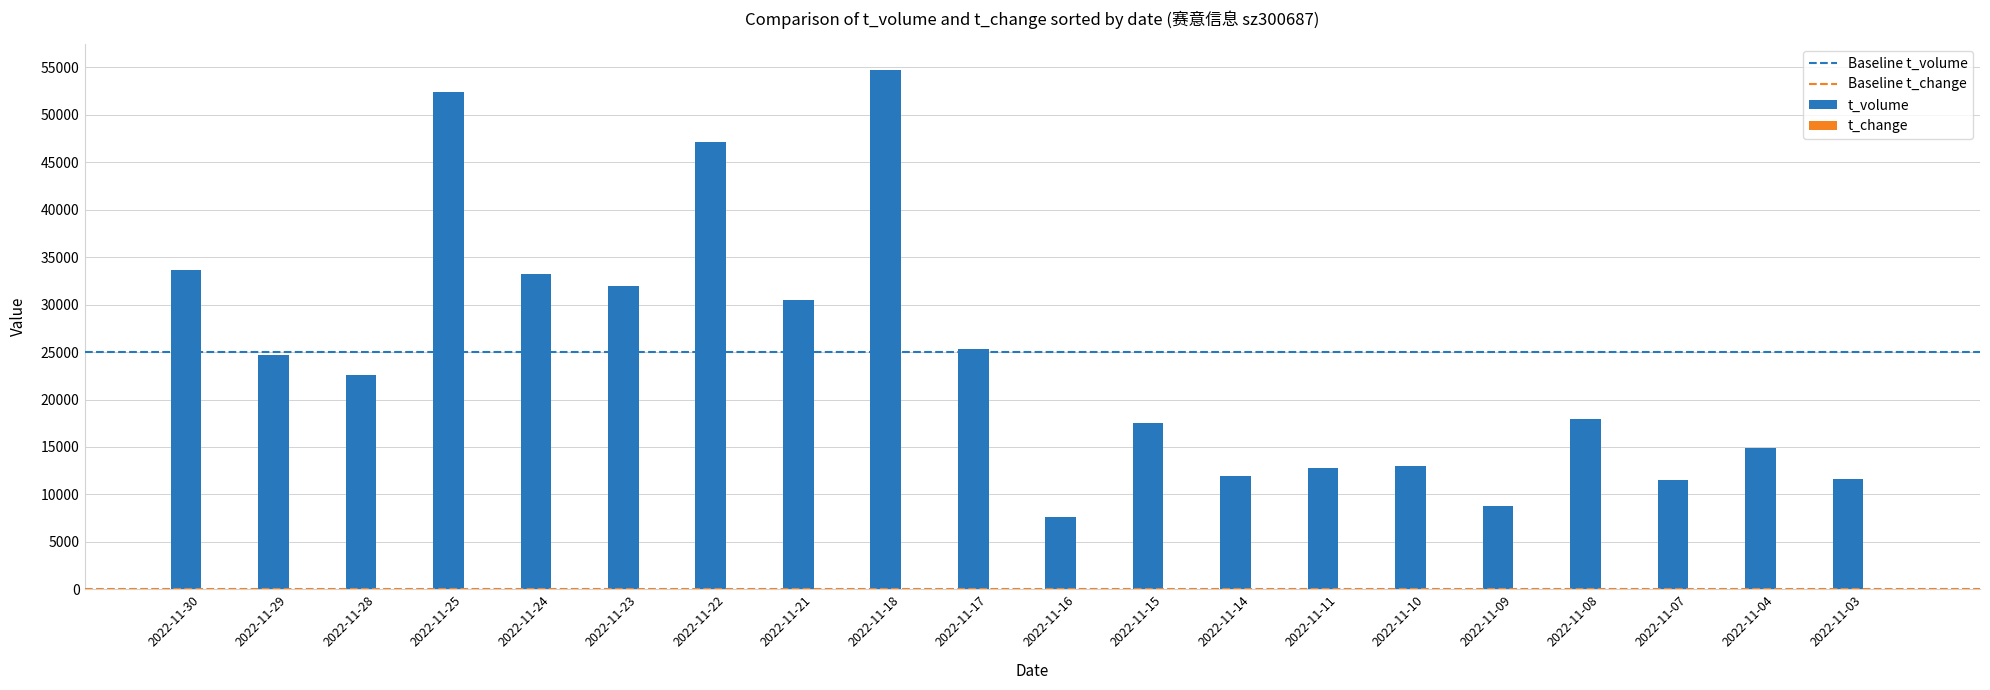

Where is t_volume nearest to the value 31201?

2022-11-21